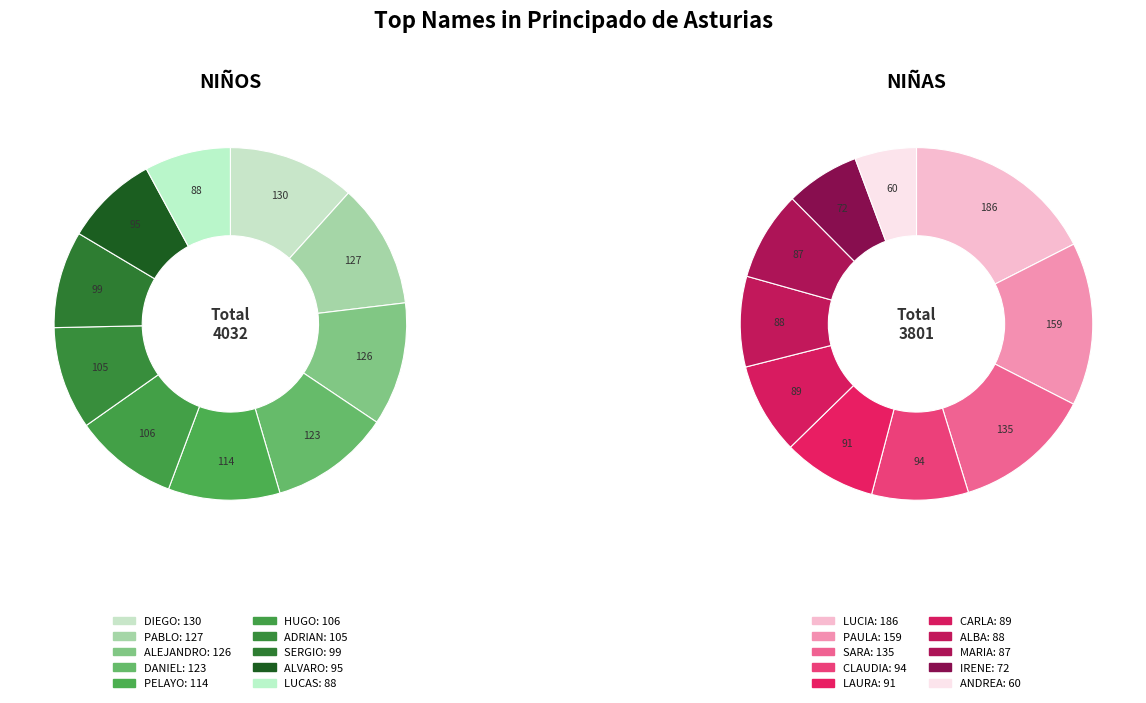

Is it true that 6 is 9% of the pie?

True